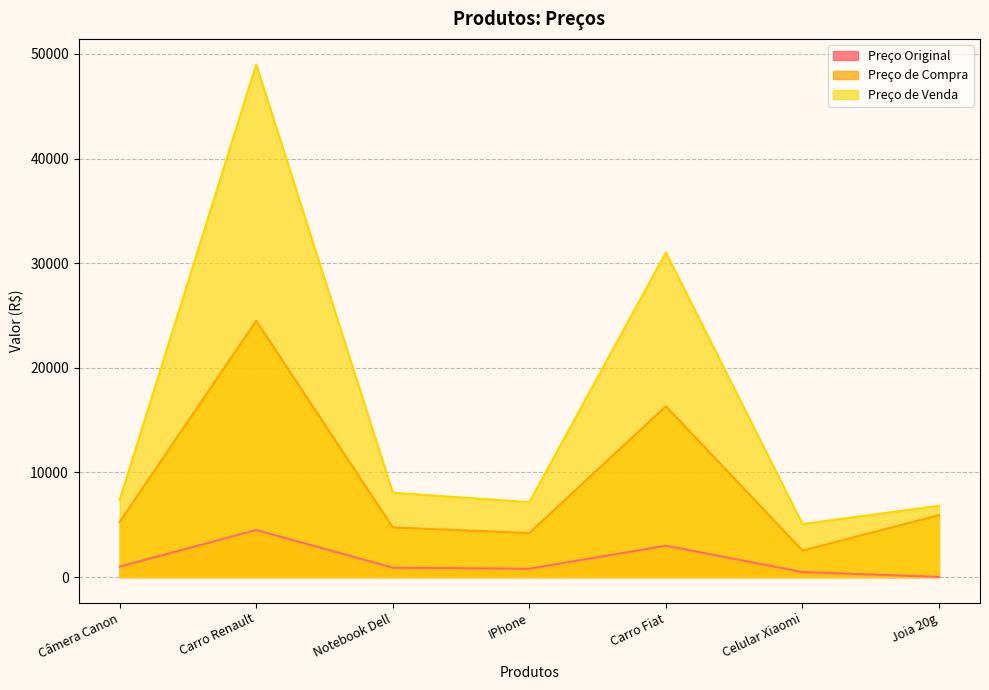

Rank the categories by Preço de Compra value from highest to lowest.

Carro Renault, Carro Fiat, Joia 20g, Câmera Canon, Notebook Dell, IPhone, Celular Xiaomi